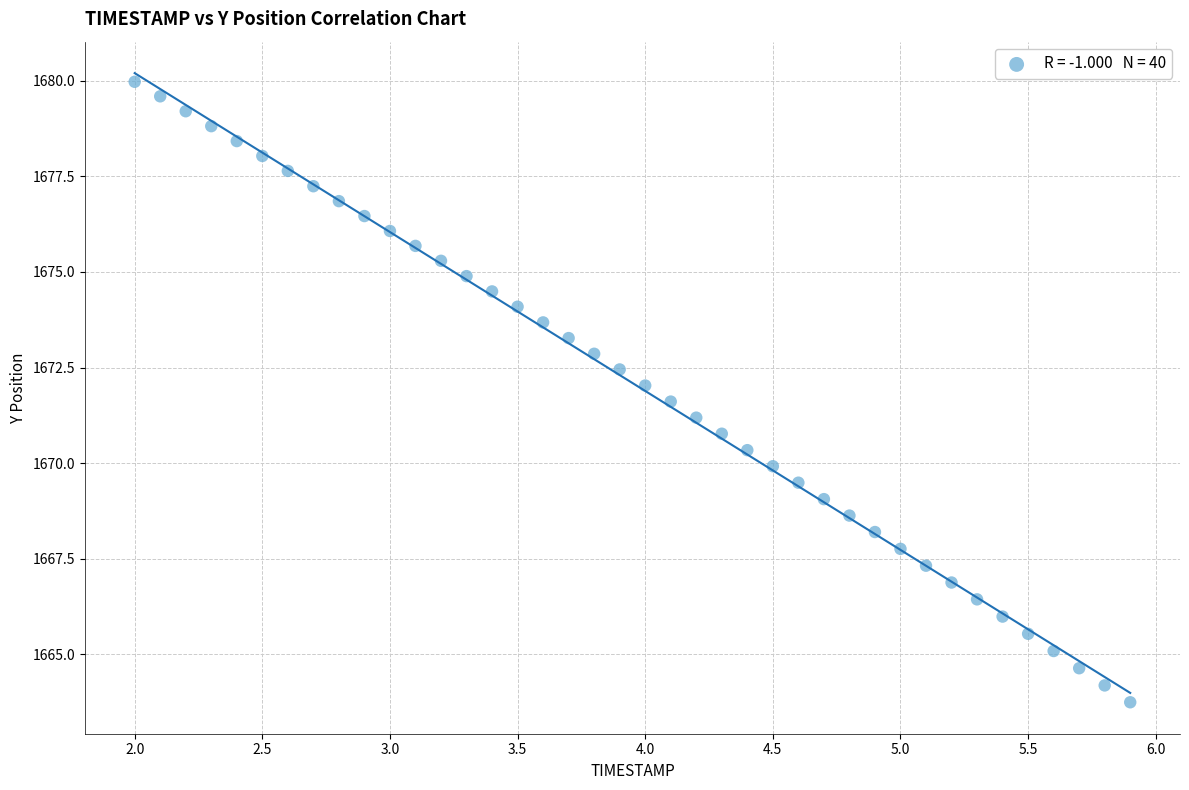

What is the range of X values (max minus min)?

3.9